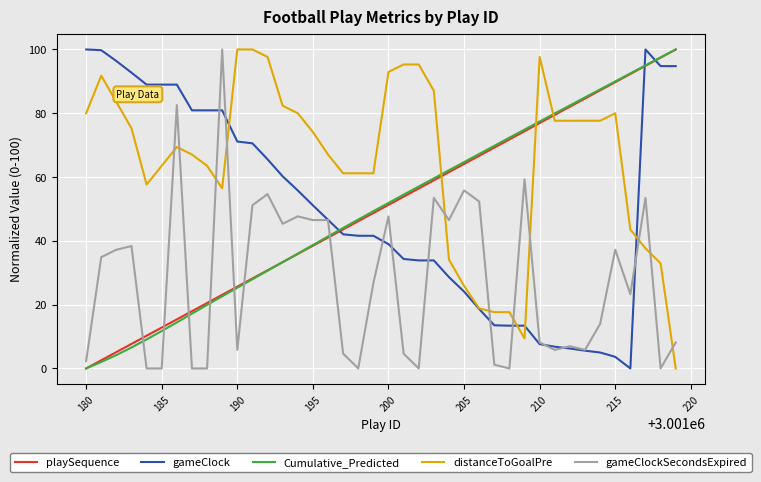

Which series has the largest total across all categories?

distanceToGoalPre